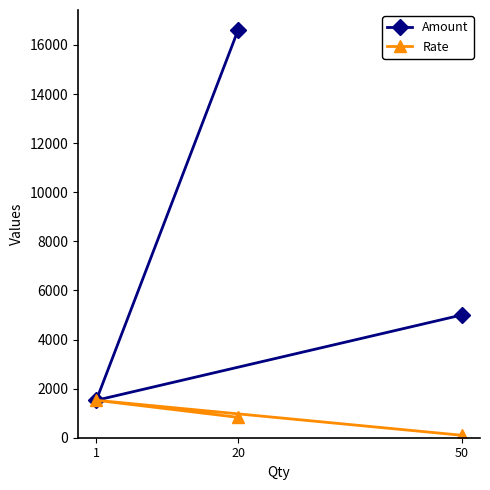

Reading right to left, list all the values displayed in this chart.

Amount: 50=5000	20=16600	1=1525
Rate: 50=100	20=830	1=1525